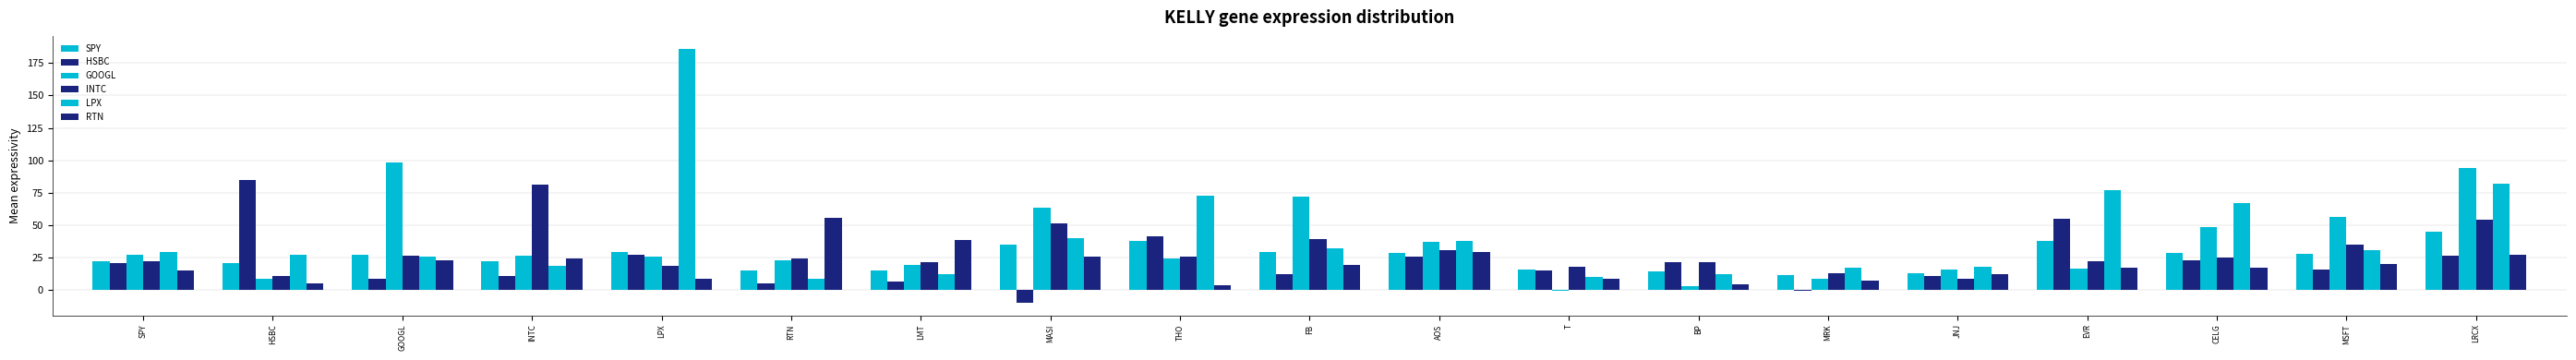

Are the bars horizontal?

No